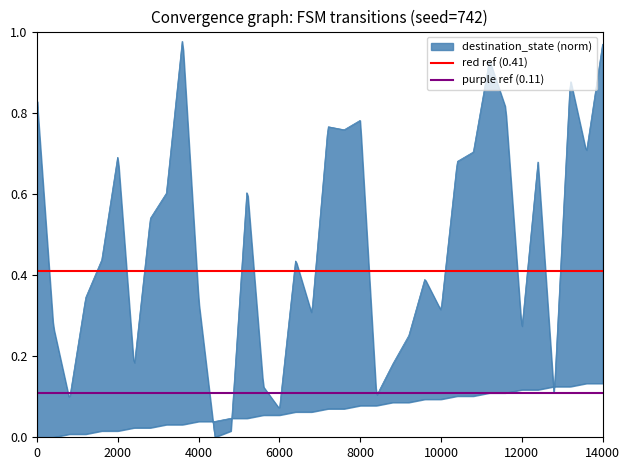

What is the total value across all series at 2000?

0.5